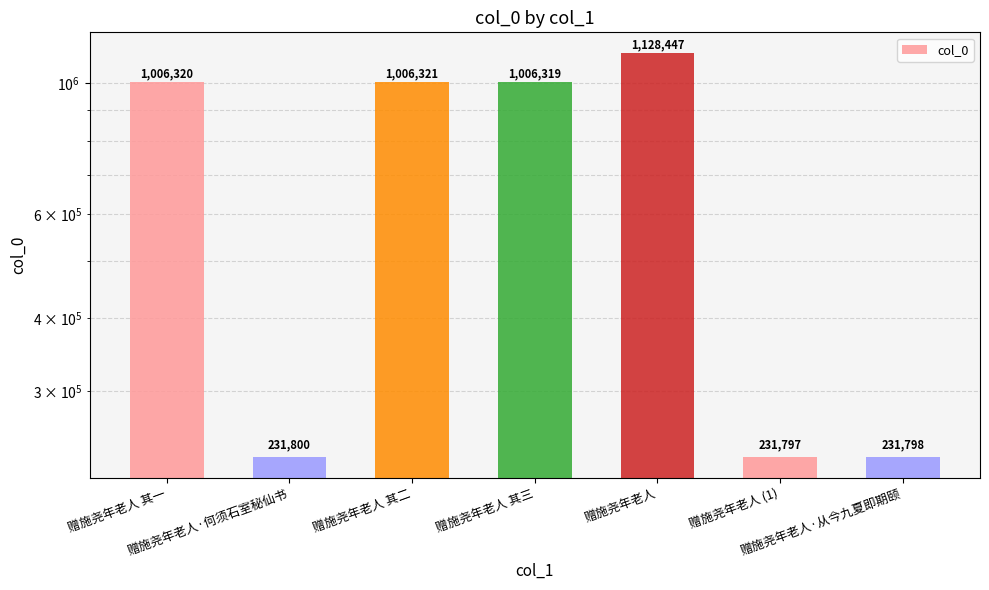

Rank the categories by value from lowest to highest.

赠施尧年老人 (1), 赠施尧年老人·从今九夏即期颐, 赠施尧年老人·何须石室秘仙书, 赠施尧年老人 其三, 赠施尧年老人 其一, 赠施尧年老人 其二, 赠施尧年老人